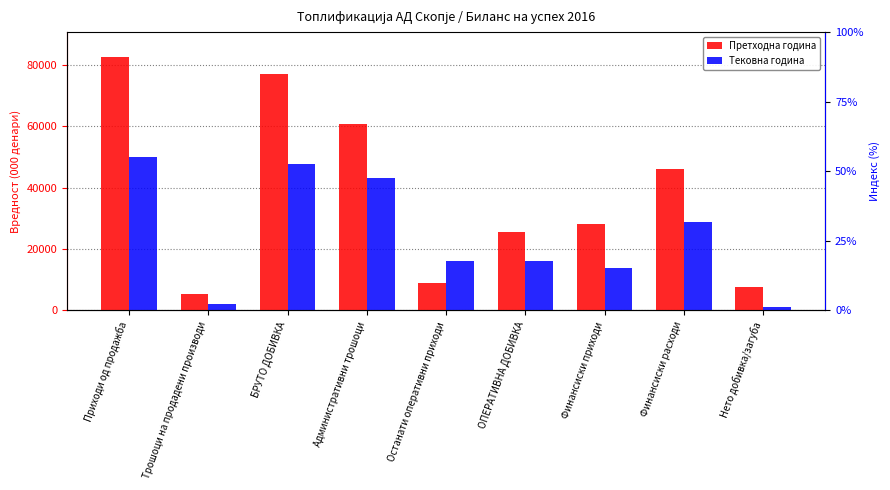

Between Нето добивка/загуба and Административни трошоци, which is larger?

Административни трошоци